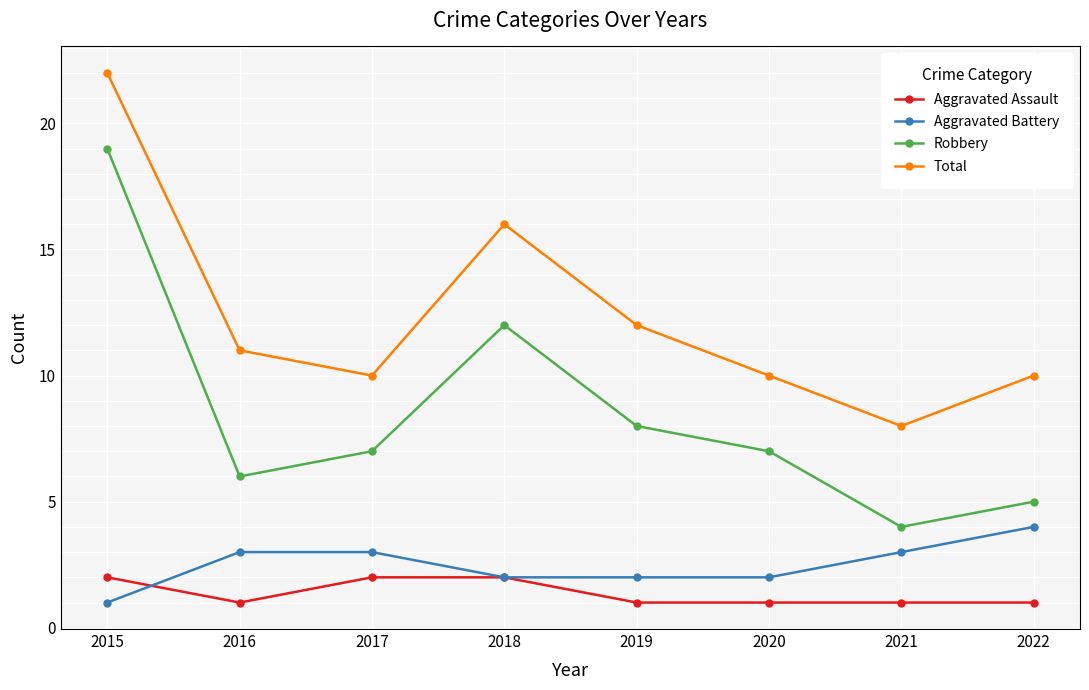

Rank the series at 2015 from lowest to highest value.

Aggravated Battery, Aggravated Assault, Robbery, Total